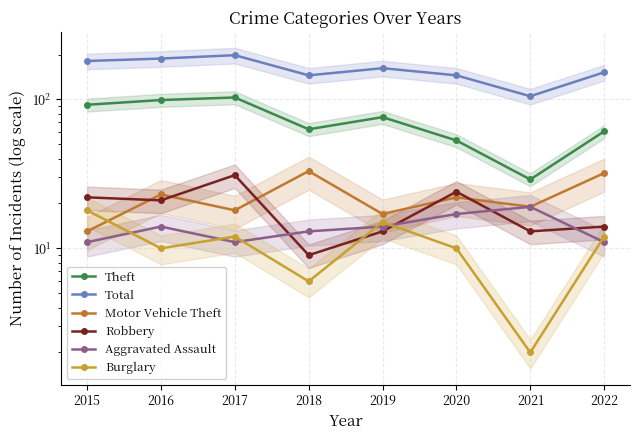

What is the sum of all Burglary values?

85